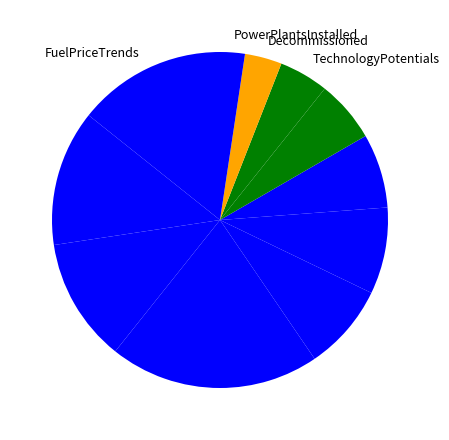

Count the number of slices in the pie.

12